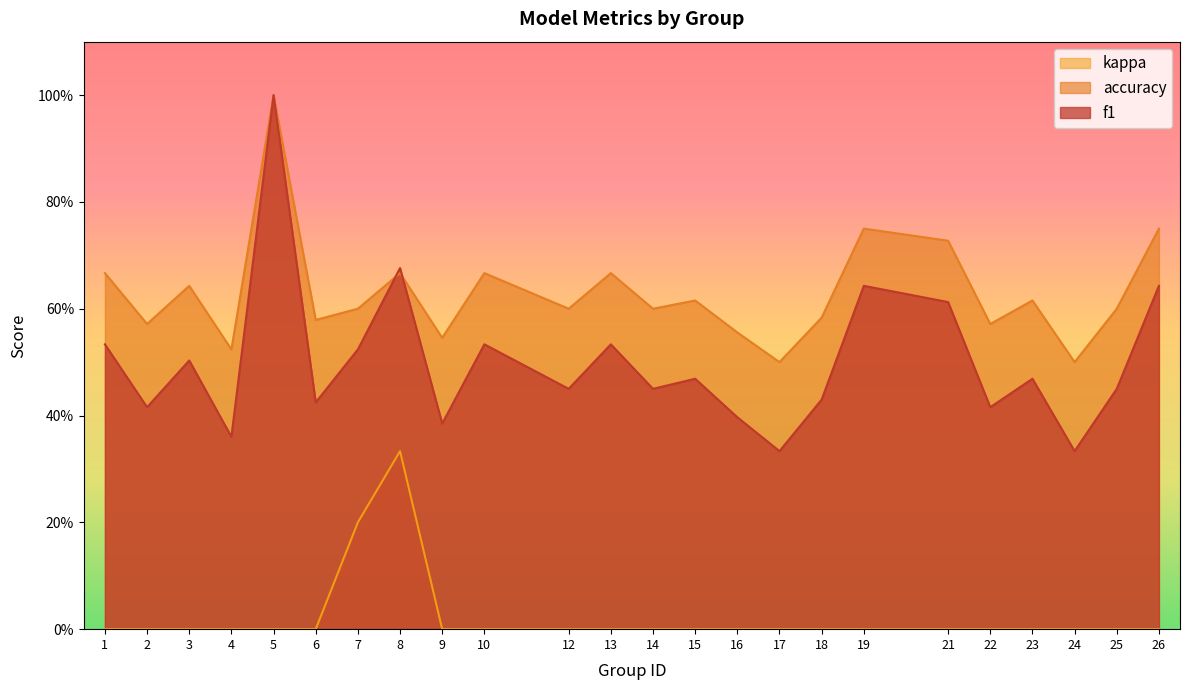

What is the difference between the kappa values at 7 and 17?

0.2